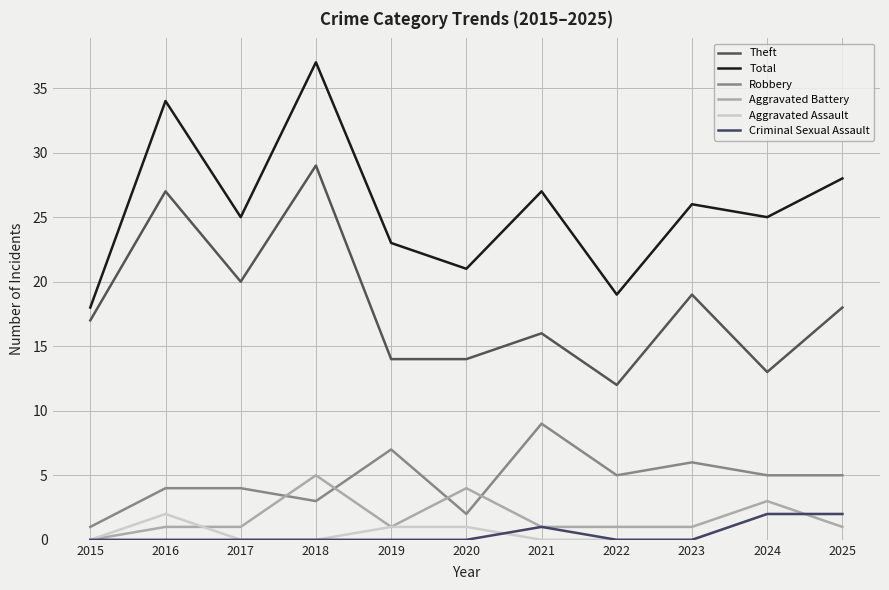

What are all the series names shown in the legend?

Theft, Total, Robbery, Aggravated Battery, Aggravated Assault, Criminal Sexual Assault